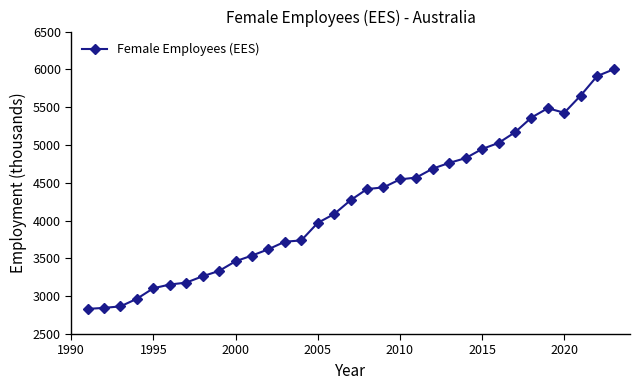

What is the average value?

4217.7